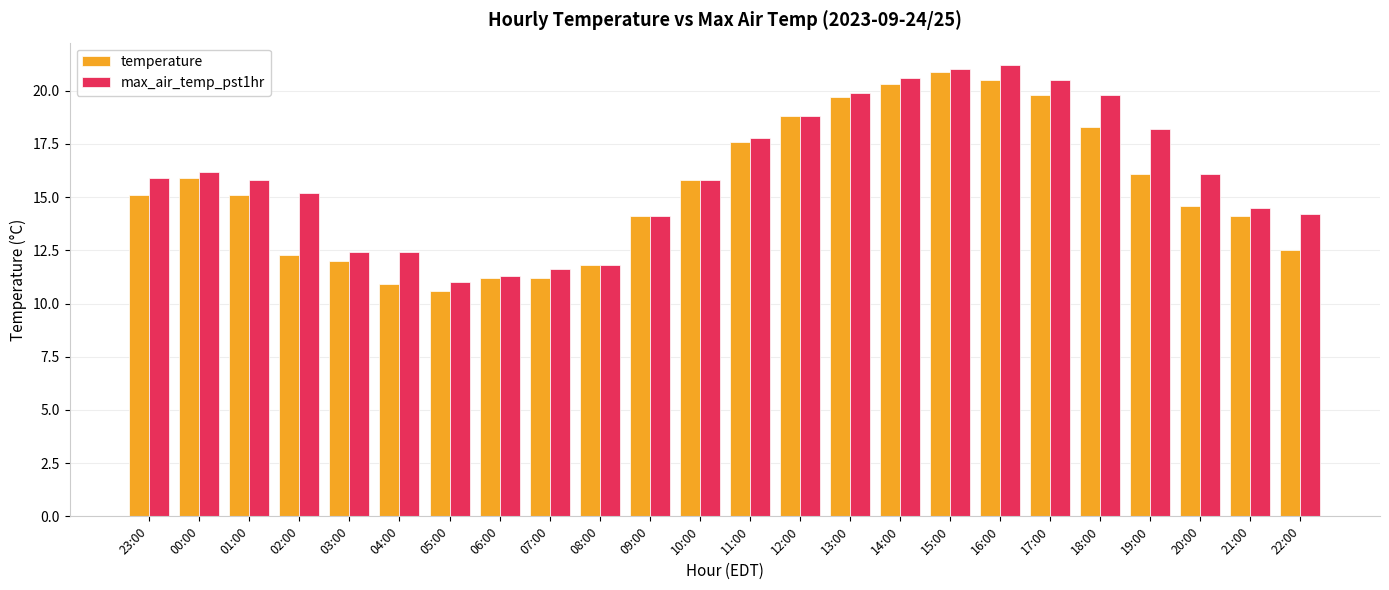

Which series changed the most between 00:00 and 15:00?

temperature